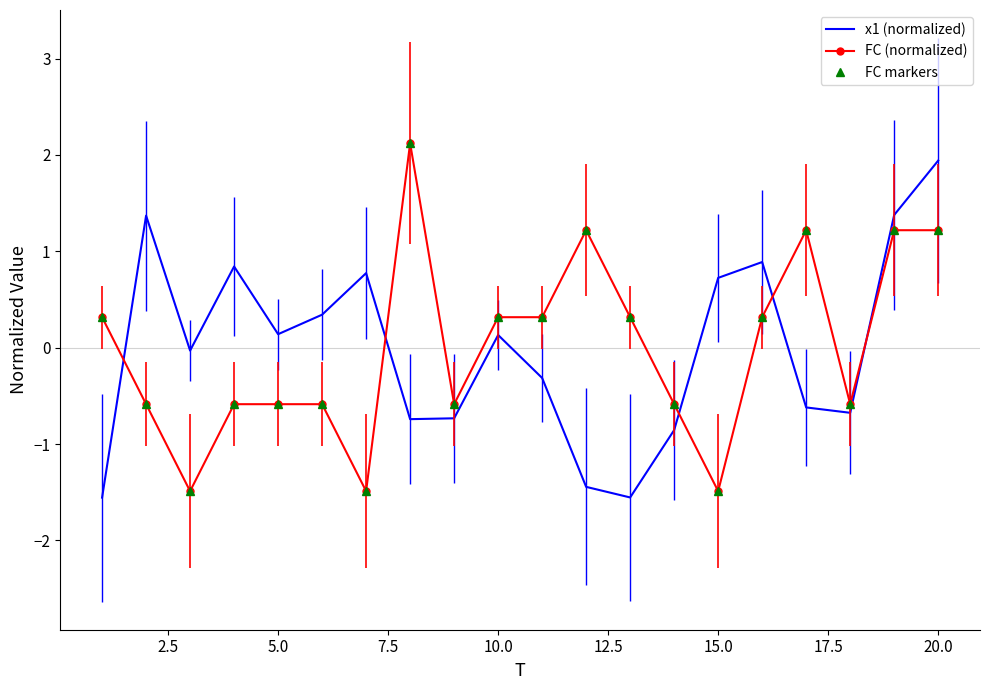

At how many categories does at least one series exceed 1?

6